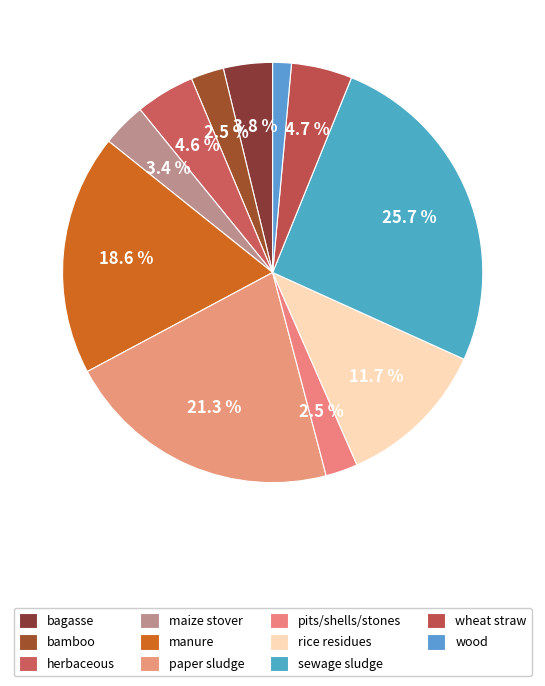

Count the number of slices in the pie.

11